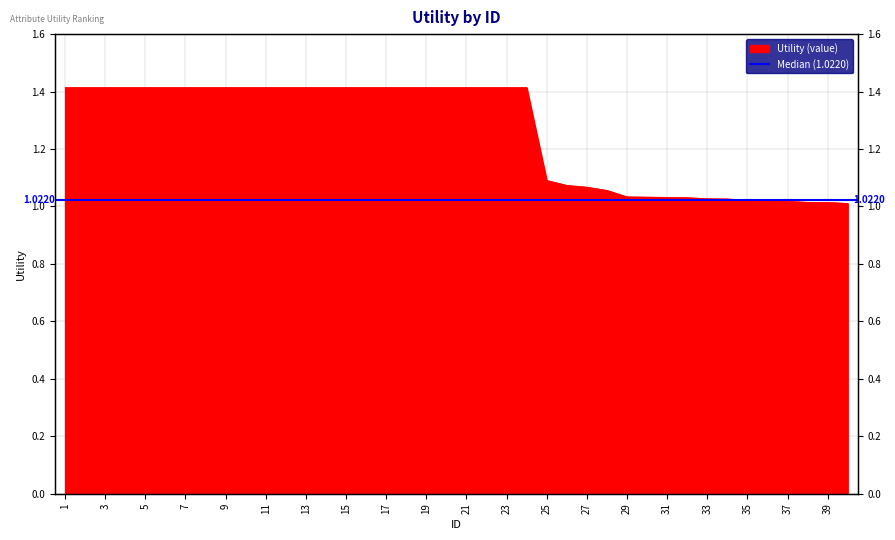

At which label is the value closest to 1?

40